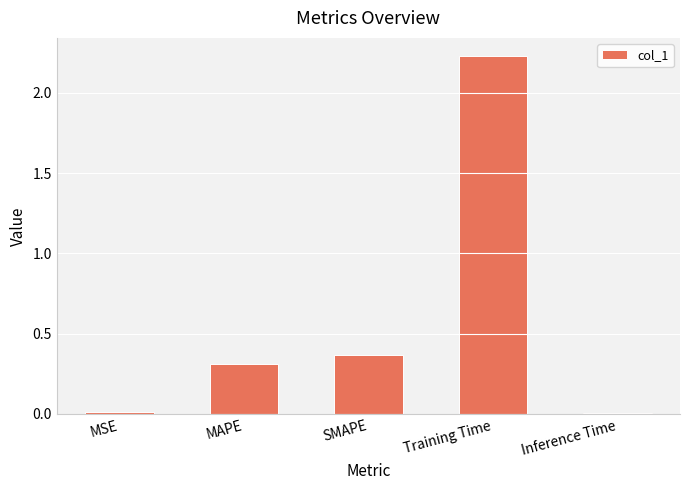

At which label is the value closest to 1?

SMAPE